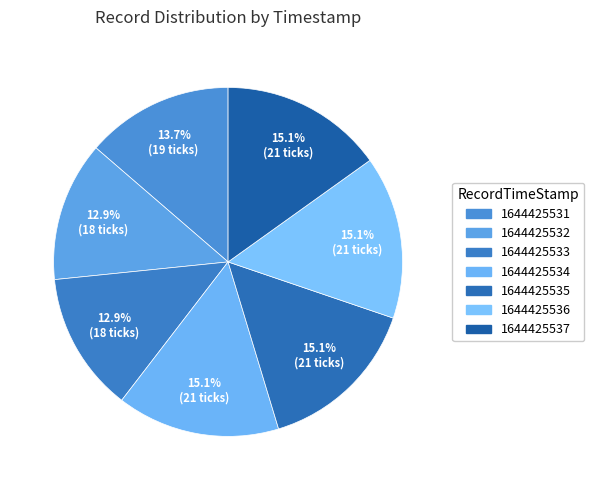

Count the number of slices in the pie.

7